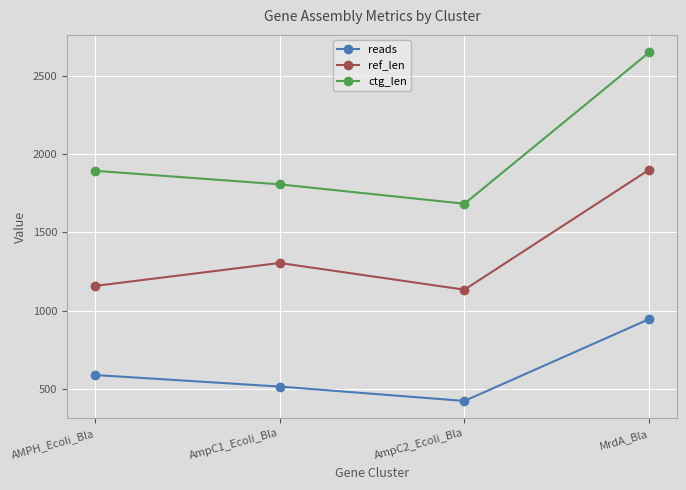

Does the chart display data point markers on the line(s)?

Yes